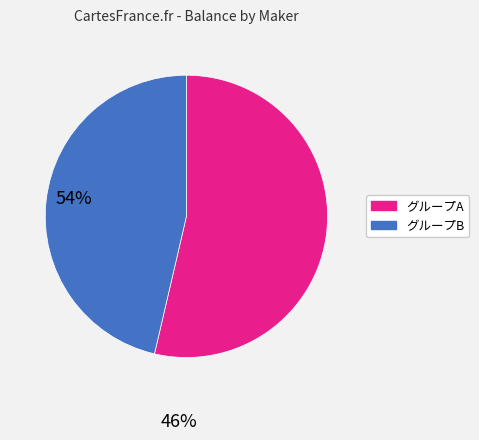

Does any single category account for the majority?

Yes